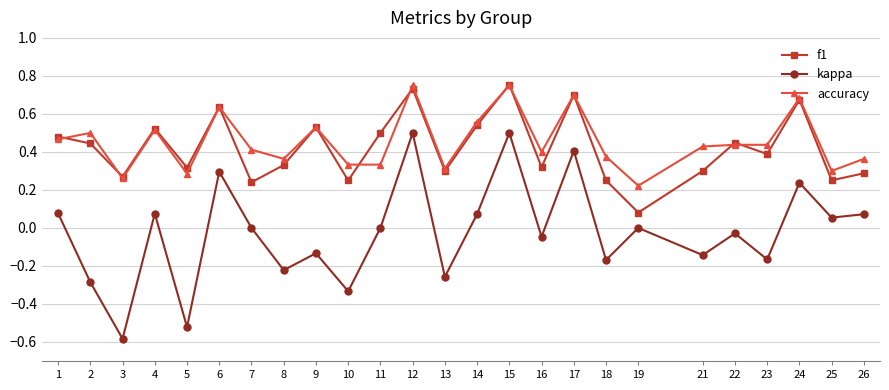

True or false: kappa and f1 cross at least once.

False